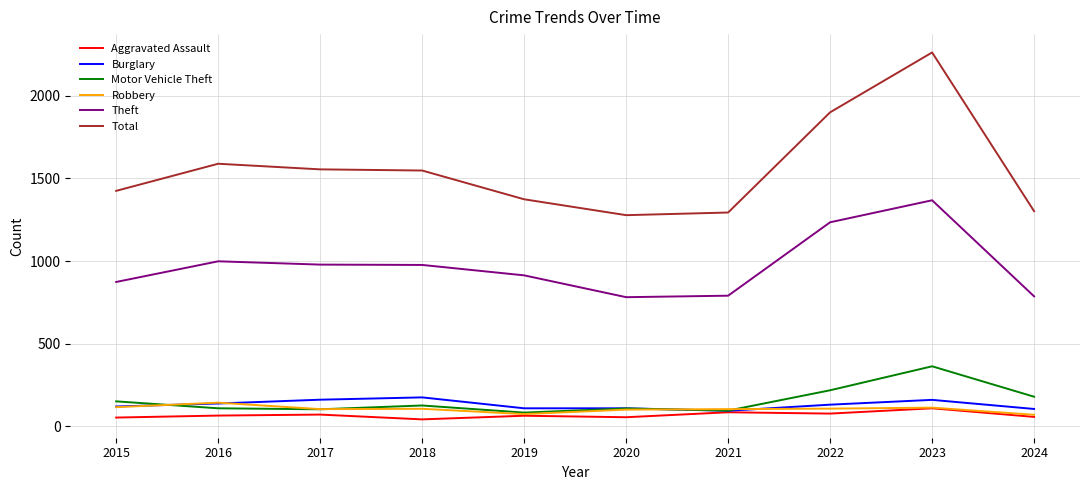

Which series has the widest spread of values?

Total